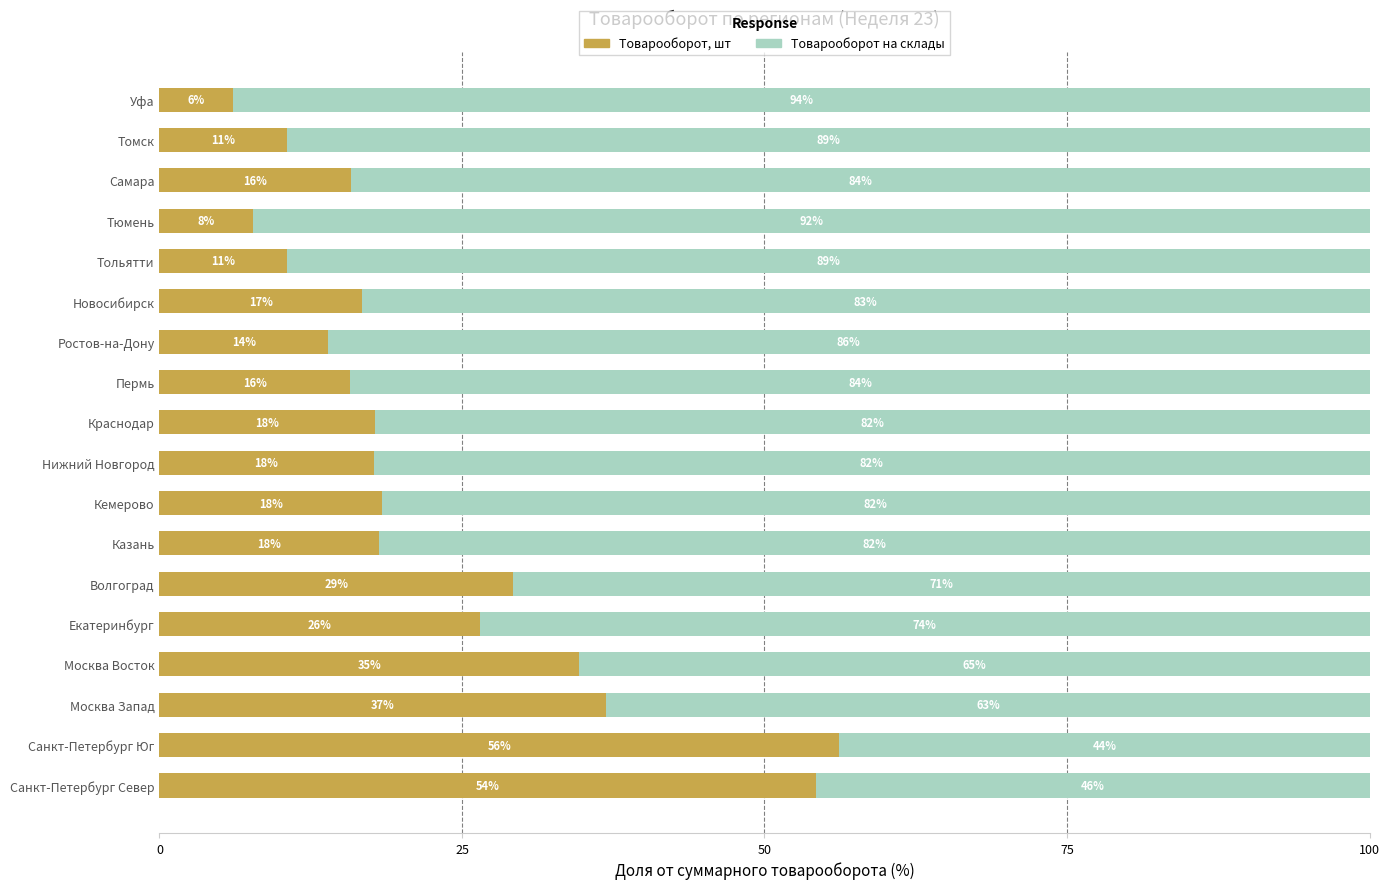

At which label does Товарооборот, шт reach its minimum?

Уфа